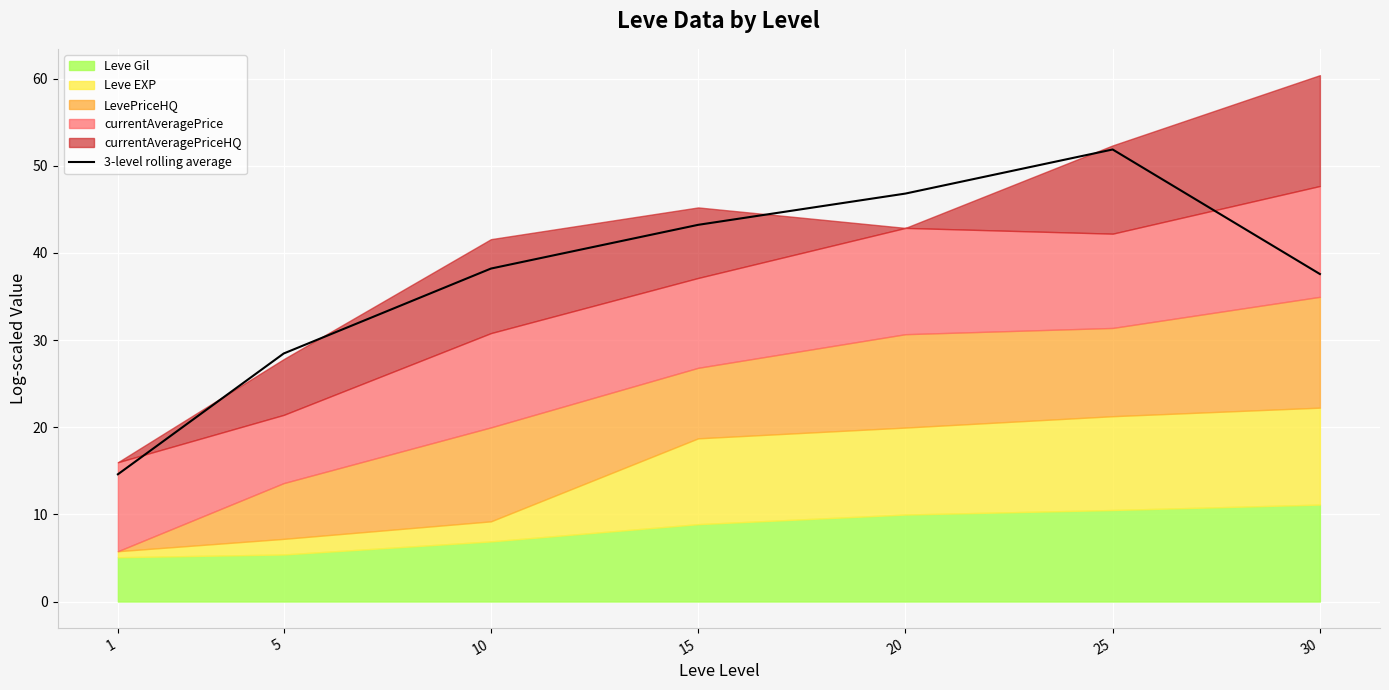

Where does the data first go above 38?

10